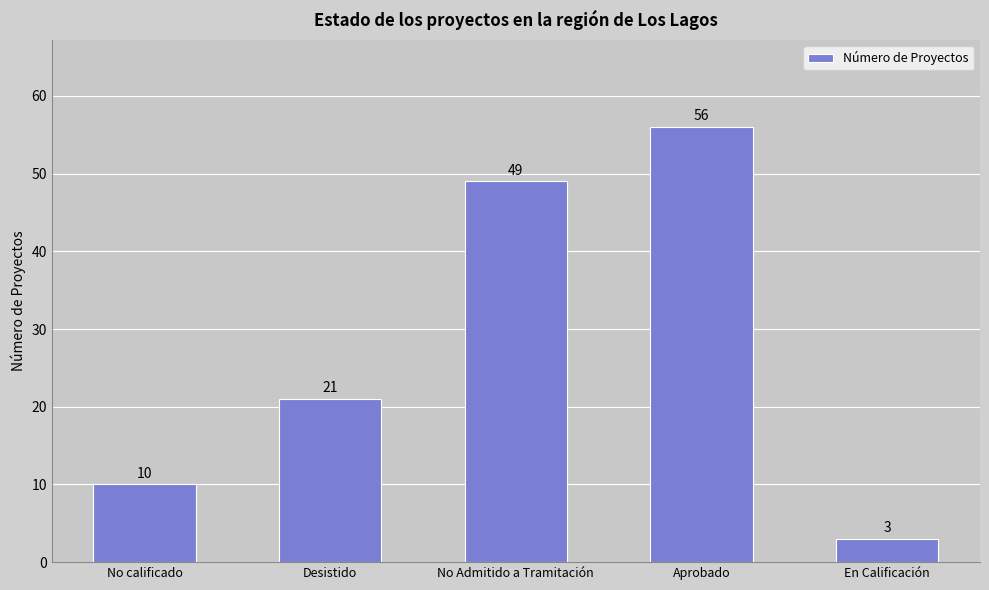

List the labels in order of value, largest first.

Aprobado, No Admitido a Tramitación, Desistido, No calificado, En Calificación